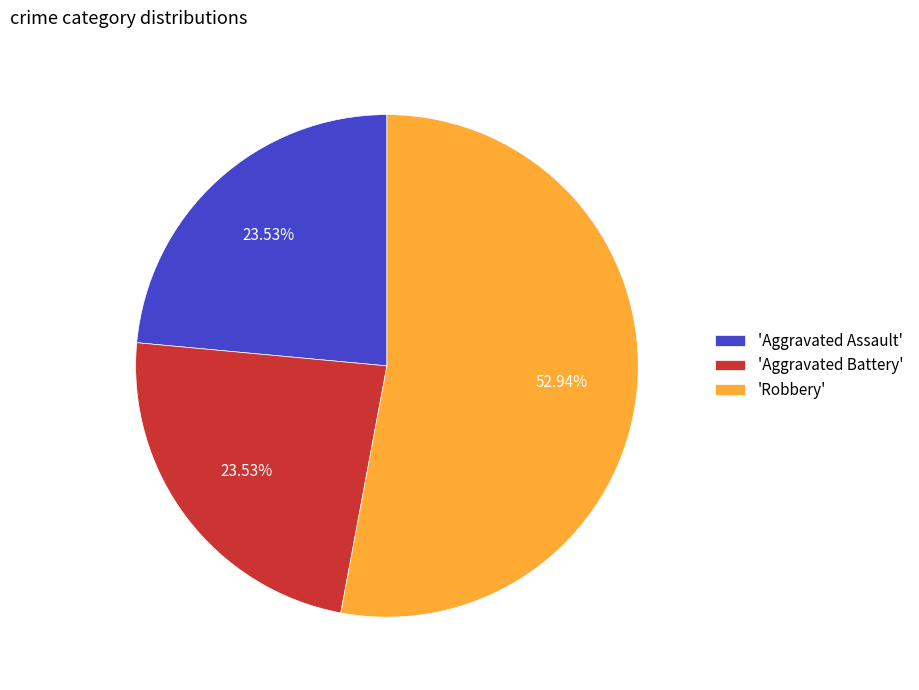

Does 'Aggravated Assault' represent more than half of the total?

No